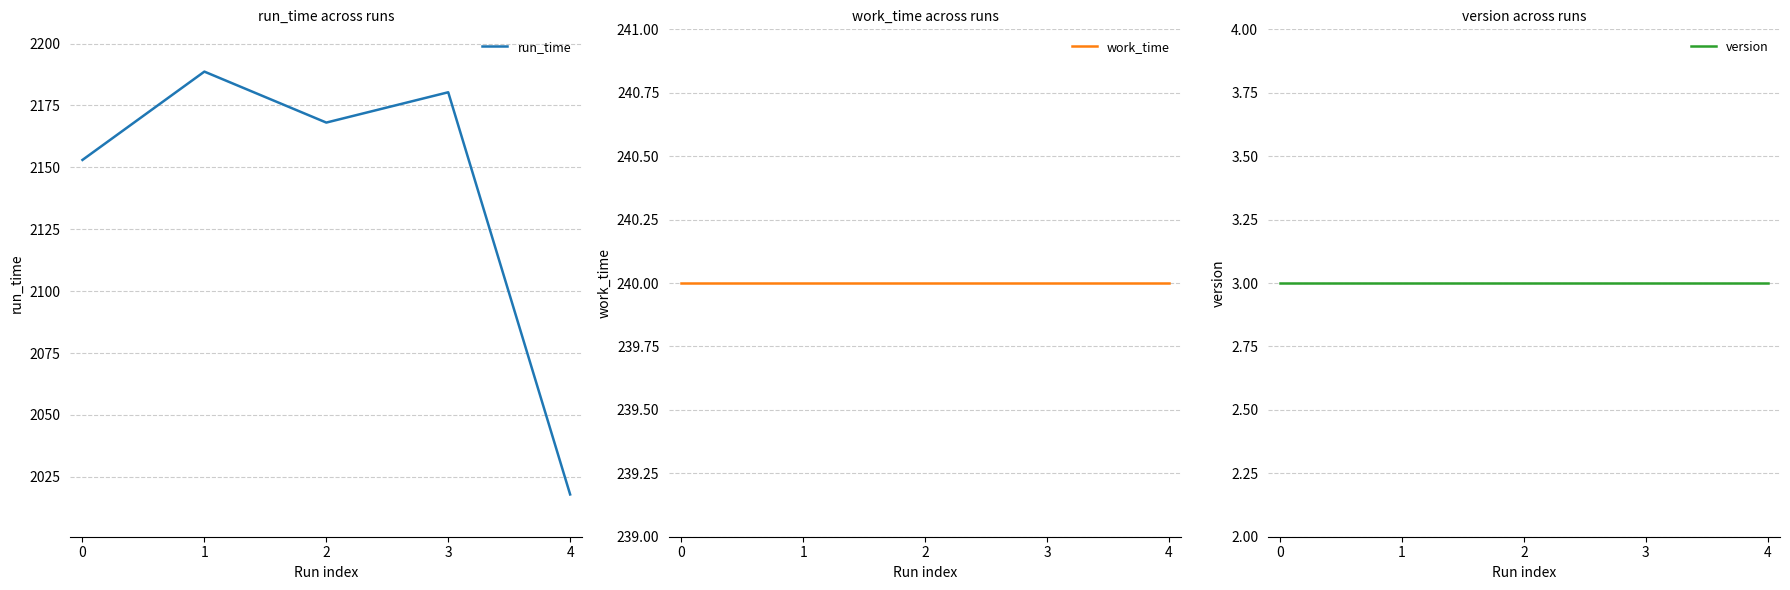

What is the average value of the work_time series?

240.0